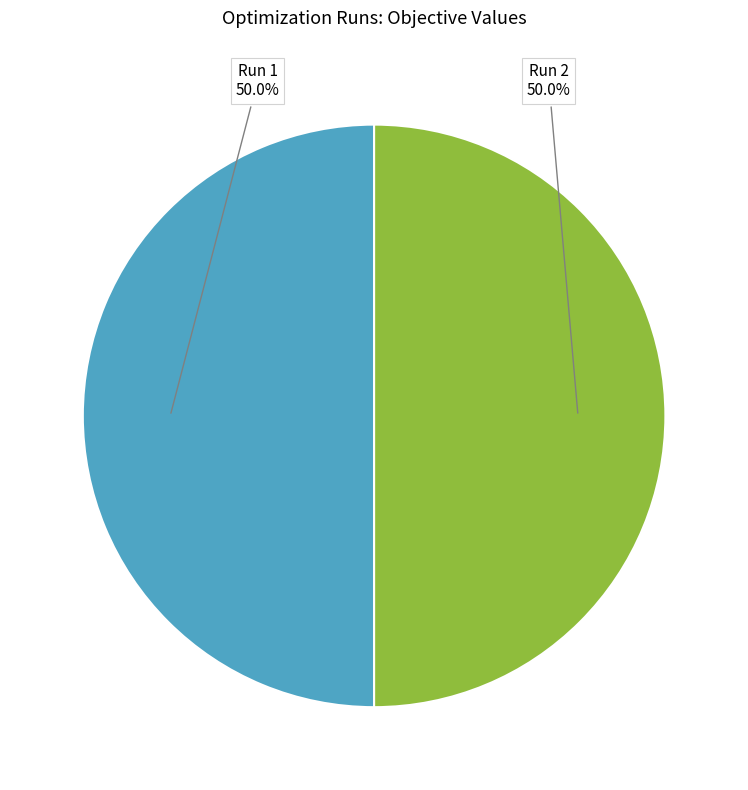

What portion of the pie excludes Run 2?

50.0%